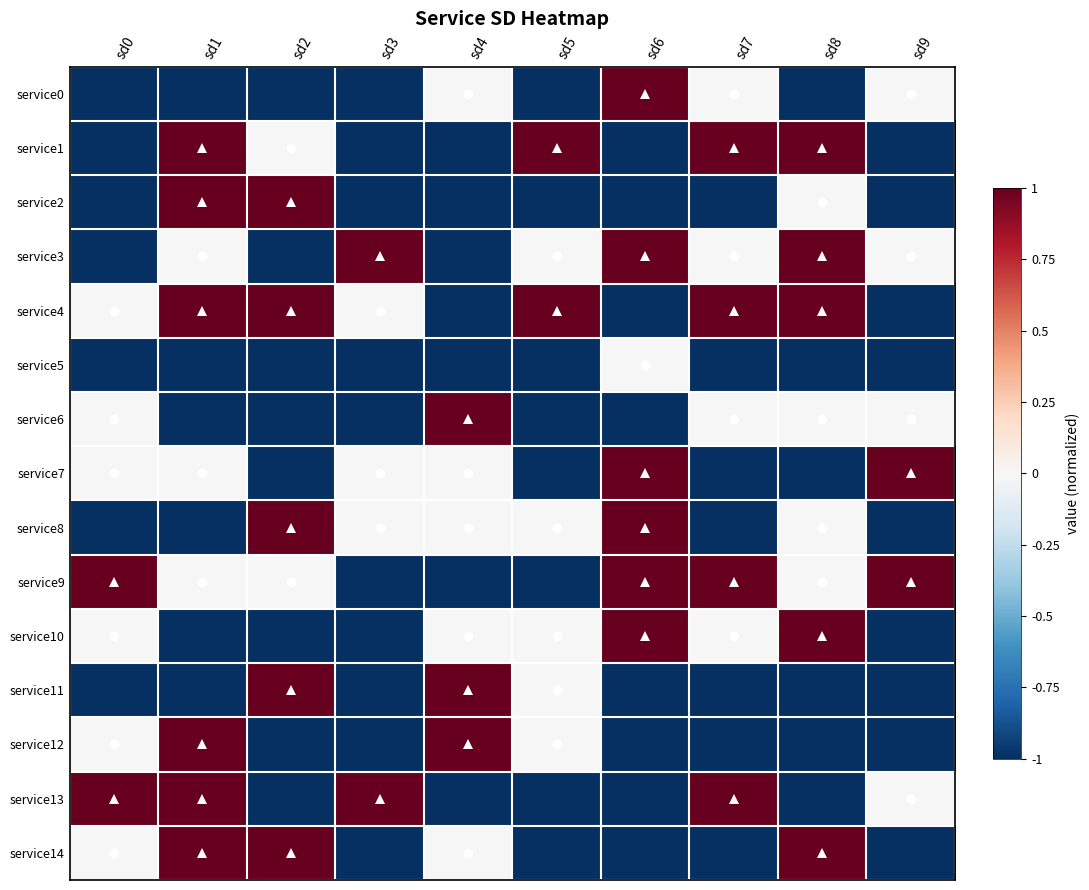

Reading left to right, list all the values displayed in this chart.

service0: sd0=-1	sd1=-1	sd2=-1	sd3=-1	sd4=0	sd5=-1	sd6=1	sd7=0	sd8=-1	sd9=0
service1: sd0=-1	sd1=1	sd2=0	sd3=-1	sd4=-1	sd5=1	sd6=-1	sd7=1	sd8=1	sd9=-1
service2: sd0=-1	sd1=1	sd2=1	sd3=-1	sd4=-1	sd5=-1	sd6=-1	sd7=-1	sd8=0	sd9=-1
service3: sd0=-1	sd1=0	sd2=-1	sd3=1	sd4=-1	sd5=0	sd6=1	sd7=0	sd8=1	sd9=0
service4: sd0=0	sd1=1	sd2=1	sd3=0	sd4=-1	sd5=1	sd6=-1	sd7=1	sd8=1	sd9=-1
service5: sd0=-1	sd1=-1	sd2=-1	sd3=-1	sd4=-1	sd5=-1	sd6=0	sd7=-1	sd8=-1	sd9=-1
service6: sd0=0	sd1=-1	sd2=-1	sd3=-1	sd4=1	sd5=-1	sd6=-1	sd7=0	sd8=0	sd9=0
service7: sd0=0	sd1=0	sd2=-1	sd3=0	sd4=0	sd5=-1	sd6=1	sd7=-1	sd8=-1	sd9=1
service8: sd0=-1	sd1=-1	sd2=1	sd3=0	sd4=0	sd5=0	sd6=1	sd7=-1	sd8=0	sd9=-1
service9: sd0=1	sd1=0	sd2=0	sd3=-1	sd4=-1	sd5=-1	sd6=1	sd7=1	sd8=0	sd9=1
service10: sd0=0	sd1=-1	sd2=-1	sd3=-1	sd4=0	sd5=0	sd6=1	sd7=0	sd8=1	sd9=-1
service11: sd0=-1	sd1=-1	sd2=1	sd3=-1	sd4=1	sd5=0	sd6=-1	sd7=-1	sd8=-1	sd9=-1
service12: sd0=0	sd1=1	sd2=-1	sd3=-1	sd4=1	sd5=0	sd6=-1	sd7=-1	sd8=-1	sd9=-1
service13: sd0=1	sd1=1	sd2=-1	sd3=1	sd4=-1	sd5=-1	sd6=-1	sd7=1	sd8=-1	sd9=0
service14: sd0=0	sd1=1	sd2=1	sd3=-1	sd4=0	sd5=-1	sd6=-1	sd7=-1	sd8=1	sd9=-1